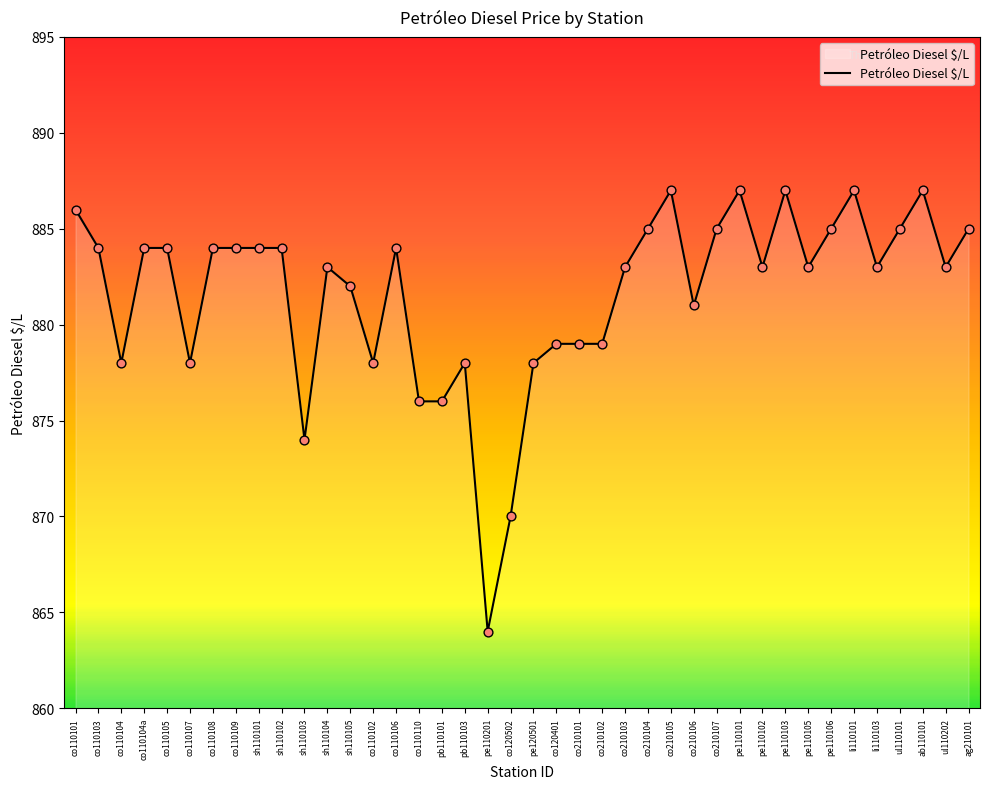

What is the change in value from co110109 to pb110103?

-6